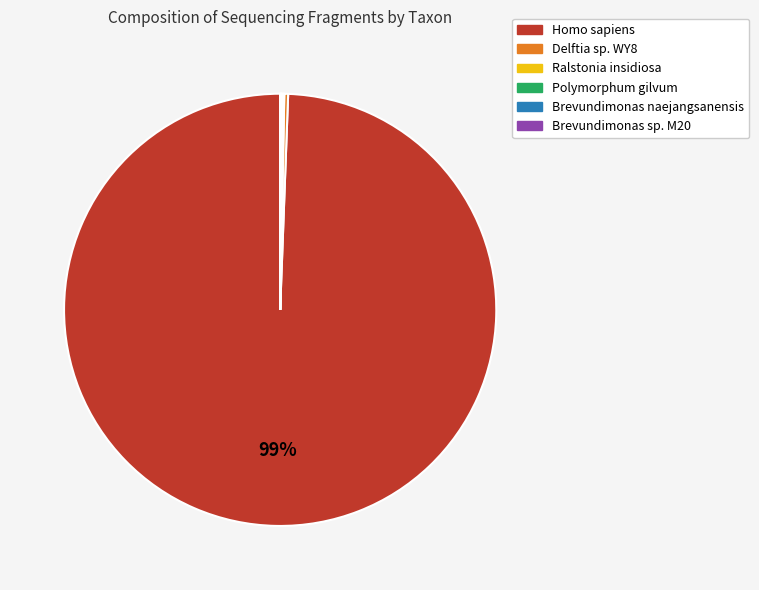

To the nearest percent, what is the average slice percentage?

17%